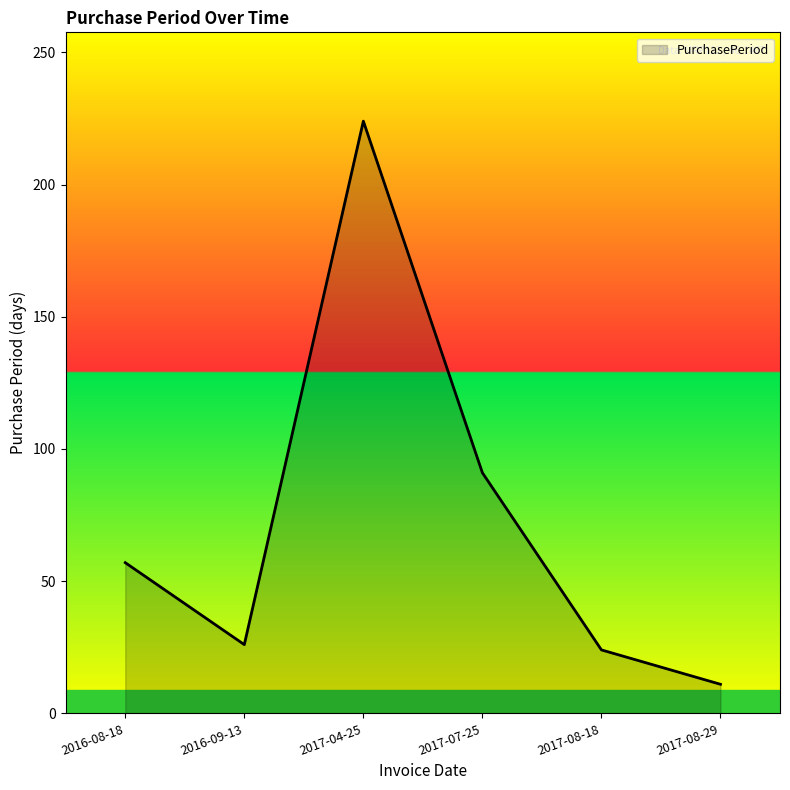

The value at 2017-08-18 is 14. True or false?

False